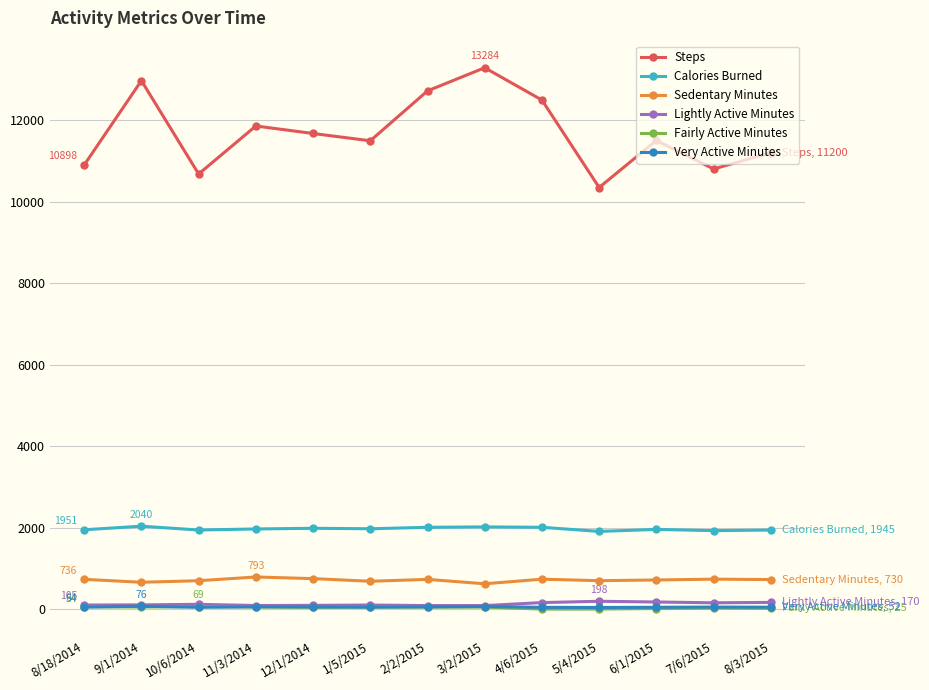

How many data points in Lightly Active Minutes are less than 109?

6